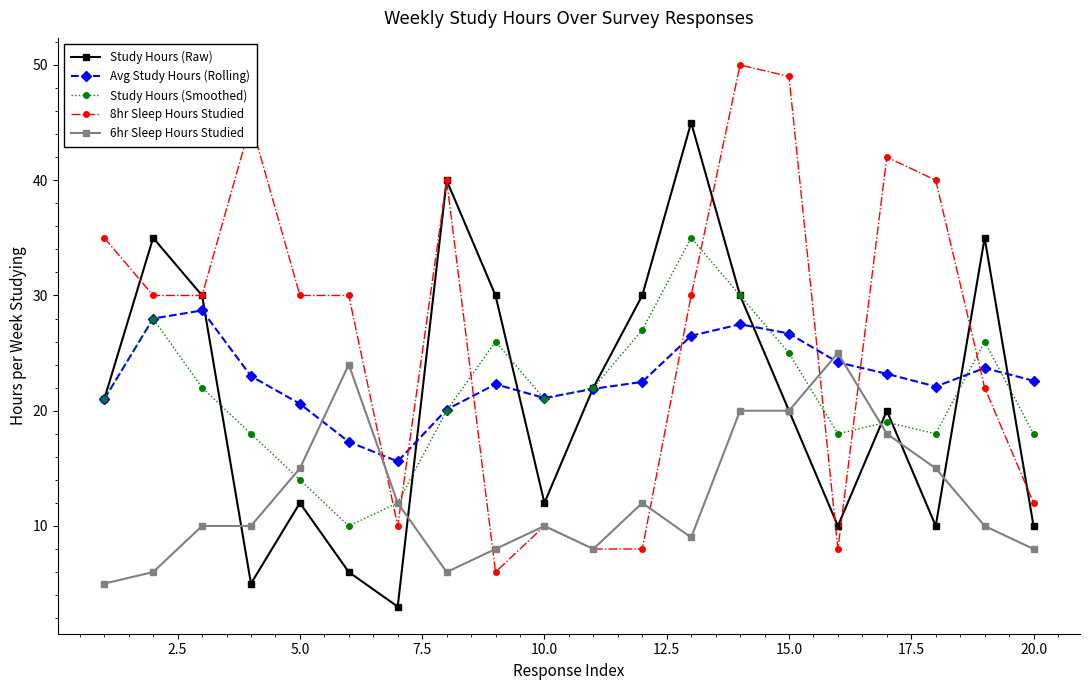

At how many categories does at least one series exceed 4?

20